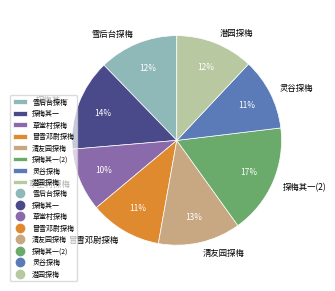

Combined, do 草堂村探梅 and 清友园探梅 account for over 50%?

No